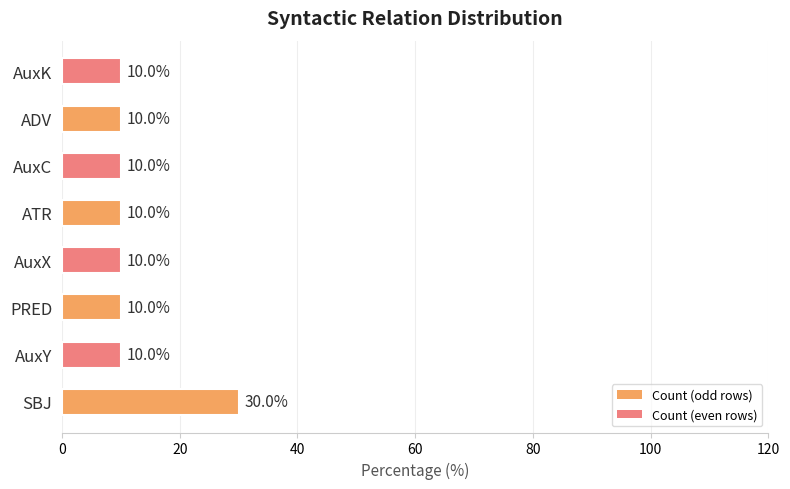

The chart shows a value of 10 at ATR. True or false?

True